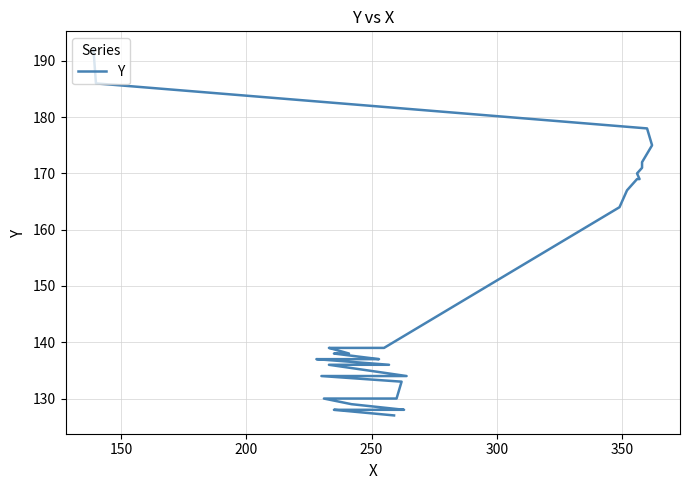

How many lines are shown in the chart?

1